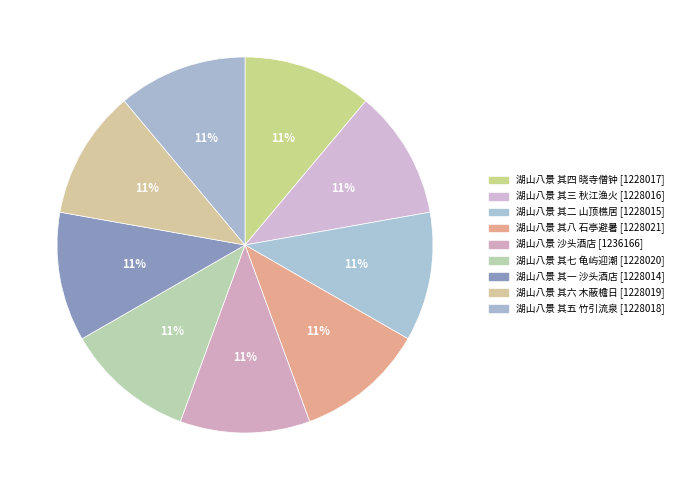

Rank the categories by value from lowest to highest.

湖山八景 其一 沙头酒店, 湖山八景 其二 山顶樵居, 湖山八景 其三 秋江渔火, 湖山八景 其四 晓寺僧钟, 湖山八景 其五 竹引流泉, 湖山八景 其六 木蔽檐日, 湖山八景 其七 龟屿迎潮, 湖山八景 其八 石亭避暑, 湖山八景 沙头酒店